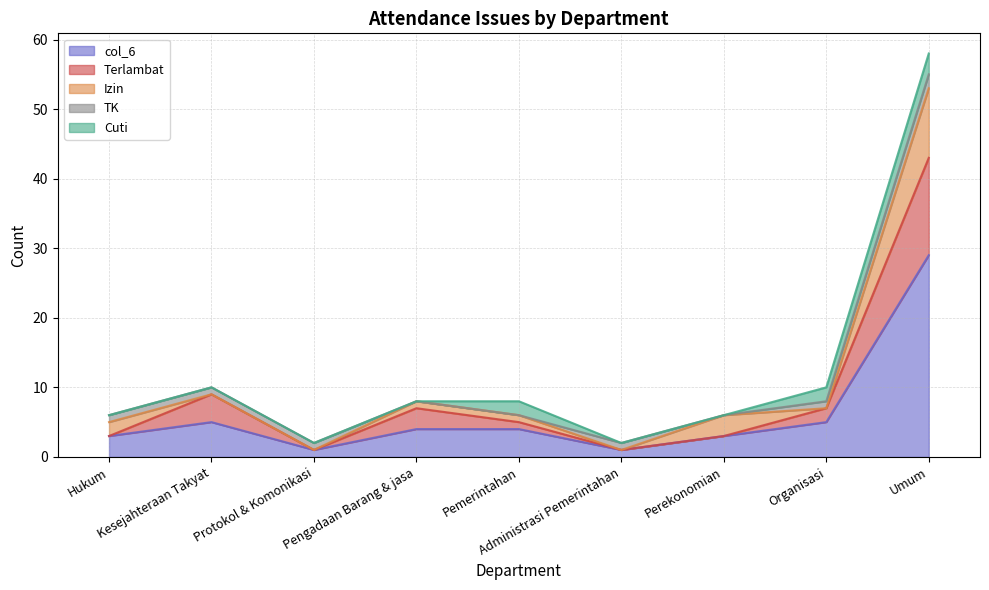

How many positive values does the Izin series have?

5